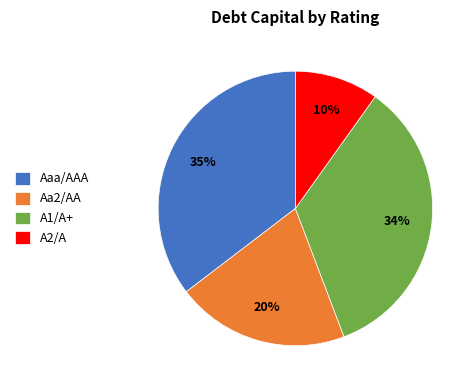

Which category has the smallest portion of the pie?

A2/A